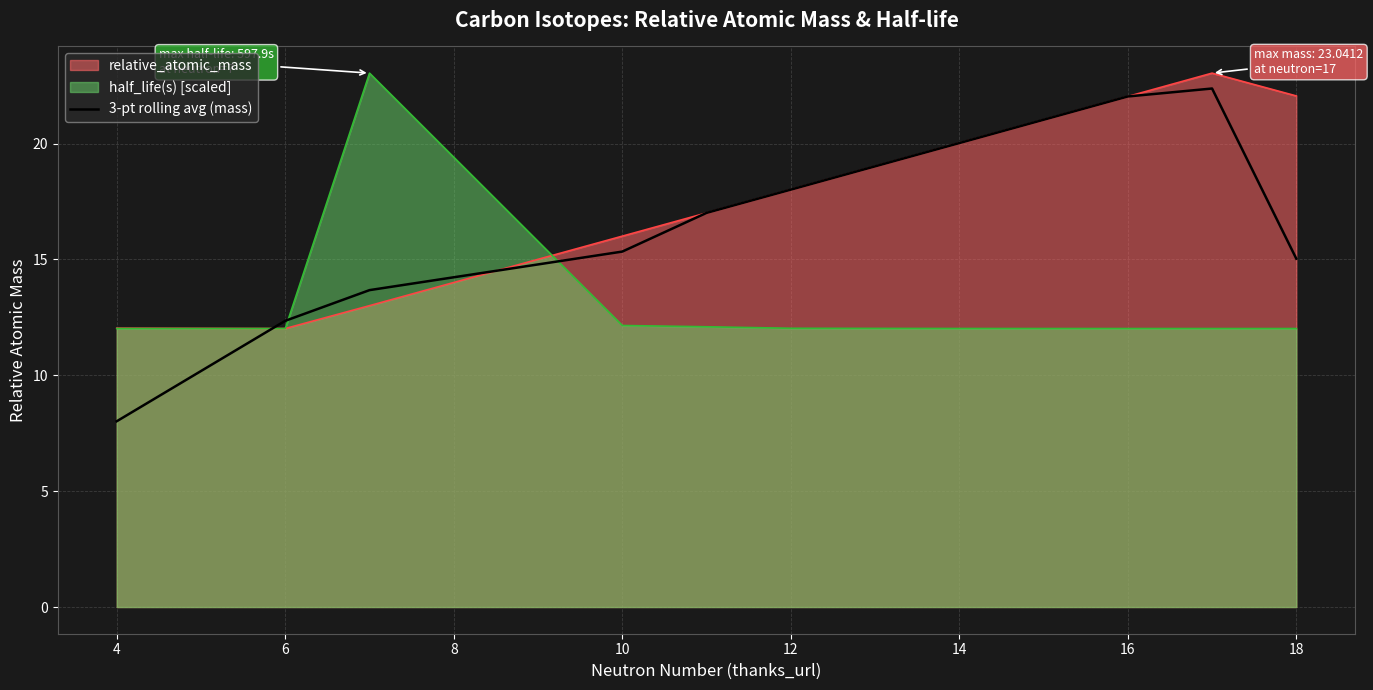

Rank the series by their average value, from lowest to highest.

half_life(s) [scaled], 3-pt rolling avg (mass), relative_atomic_mass